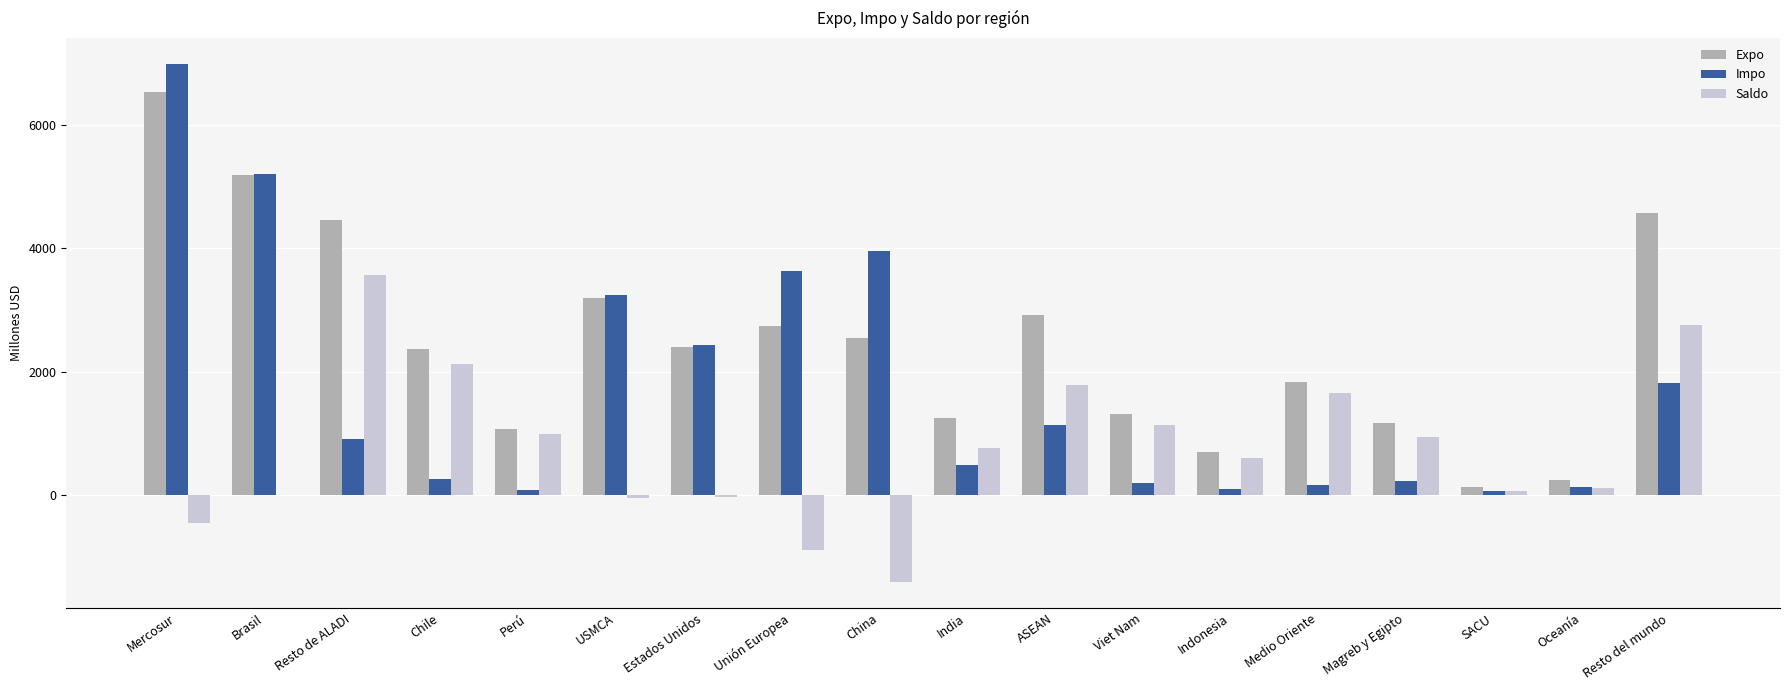

How many groups of bars are there?

18